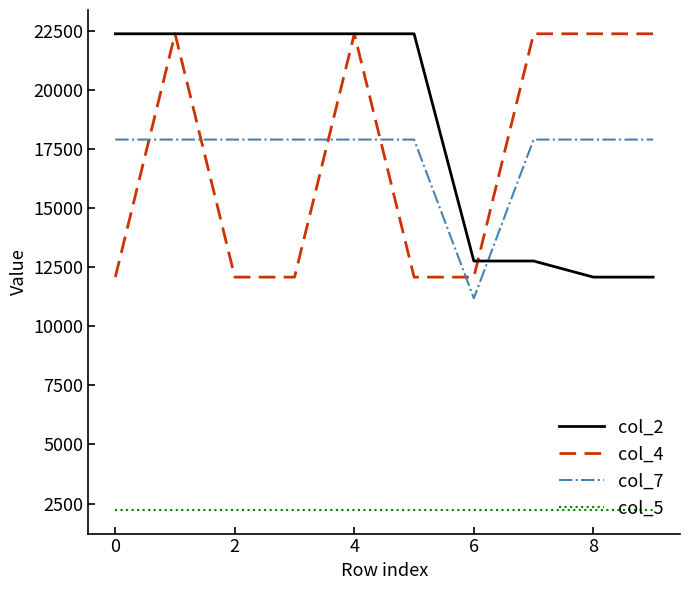

What is the smallest value displayed?

2236.2